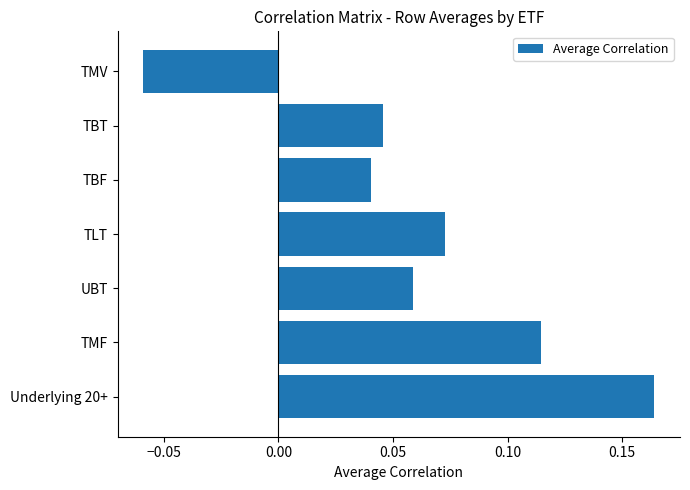

Which label corresponds to the largest value in the chart?

Underlying 20+